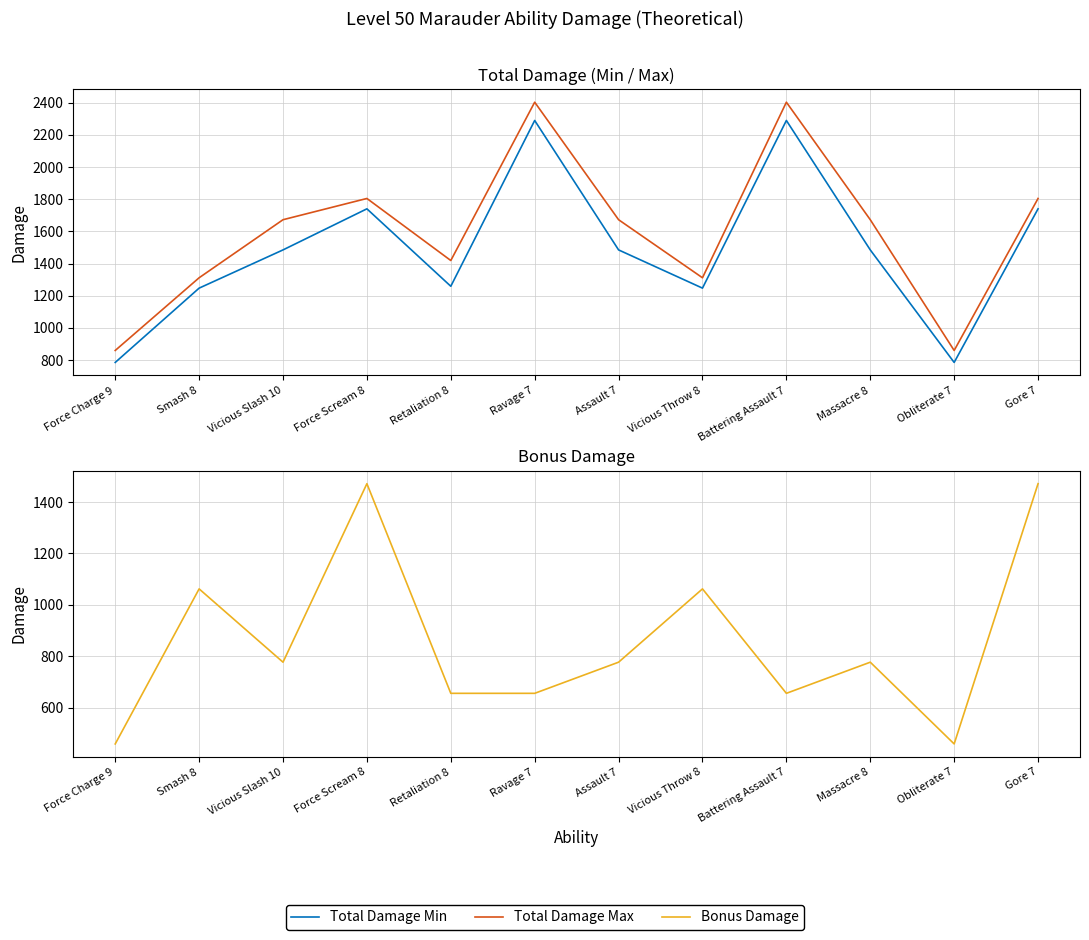

How many data points in Bonus Damage are above 777?

7